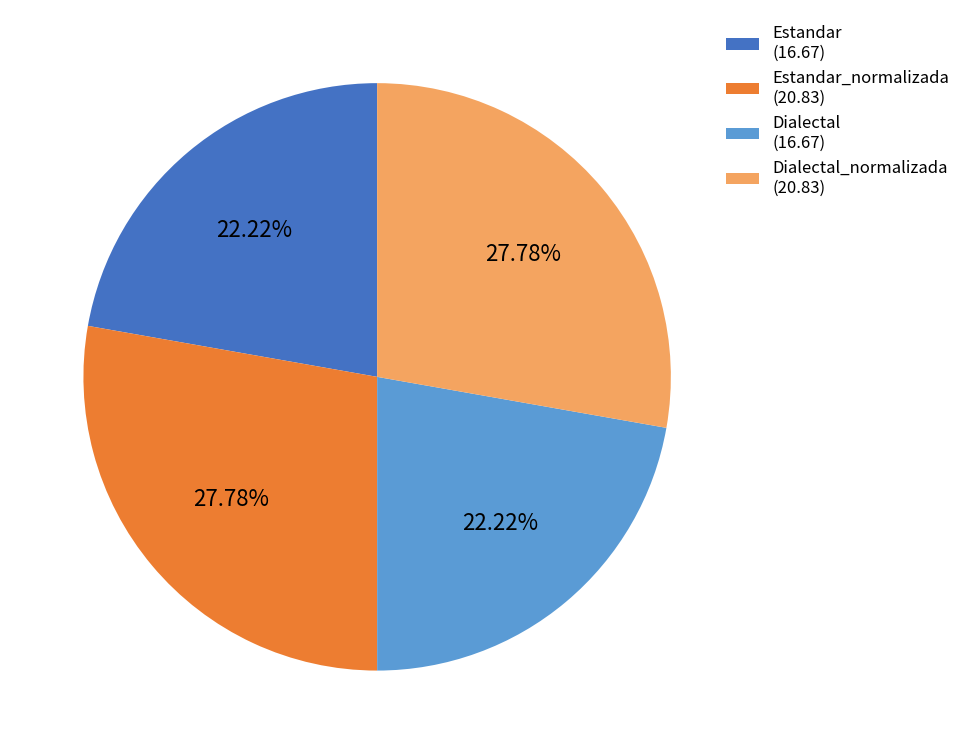

How many segments does this pie chart have?

4